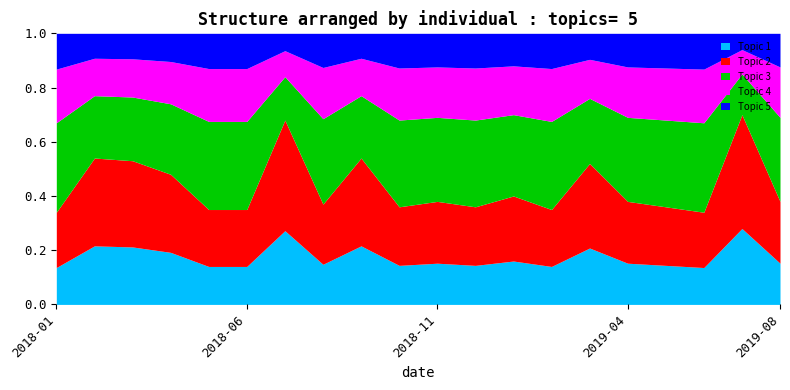

Which label corresponds to the smallest value in the chart?

2018-01